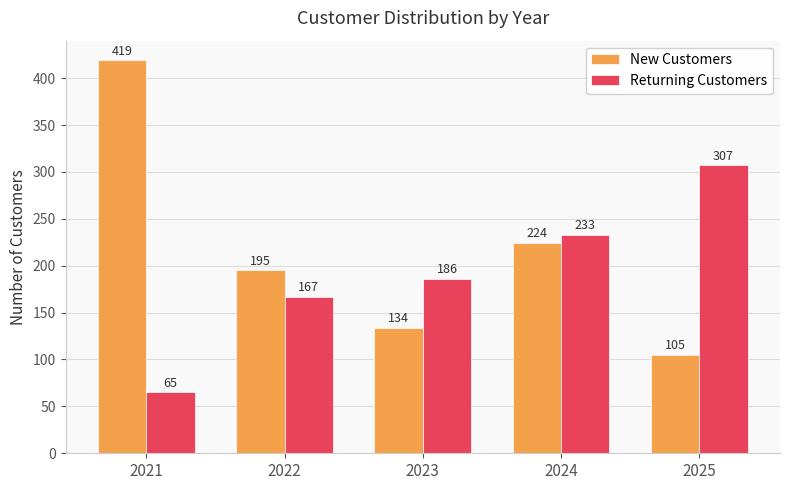

Reading left to right, what are all the values shown in this chart?

New Customers: 419	195	134	224	105
Returning Customers: 65	167	186	233	307